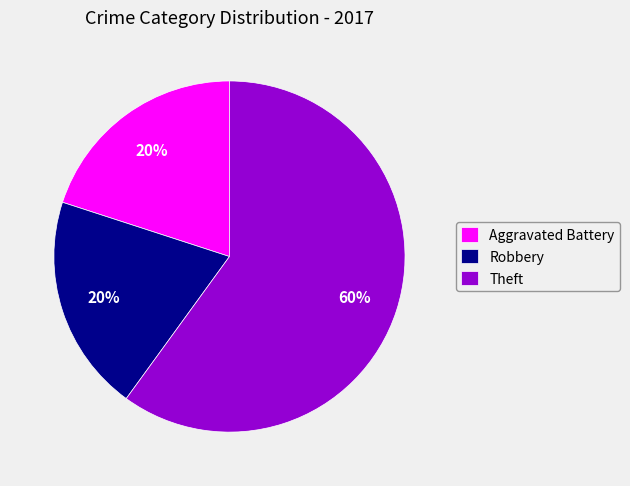

To the nearest percent, what is the difference between the largest and smallest slice percentages?

40%